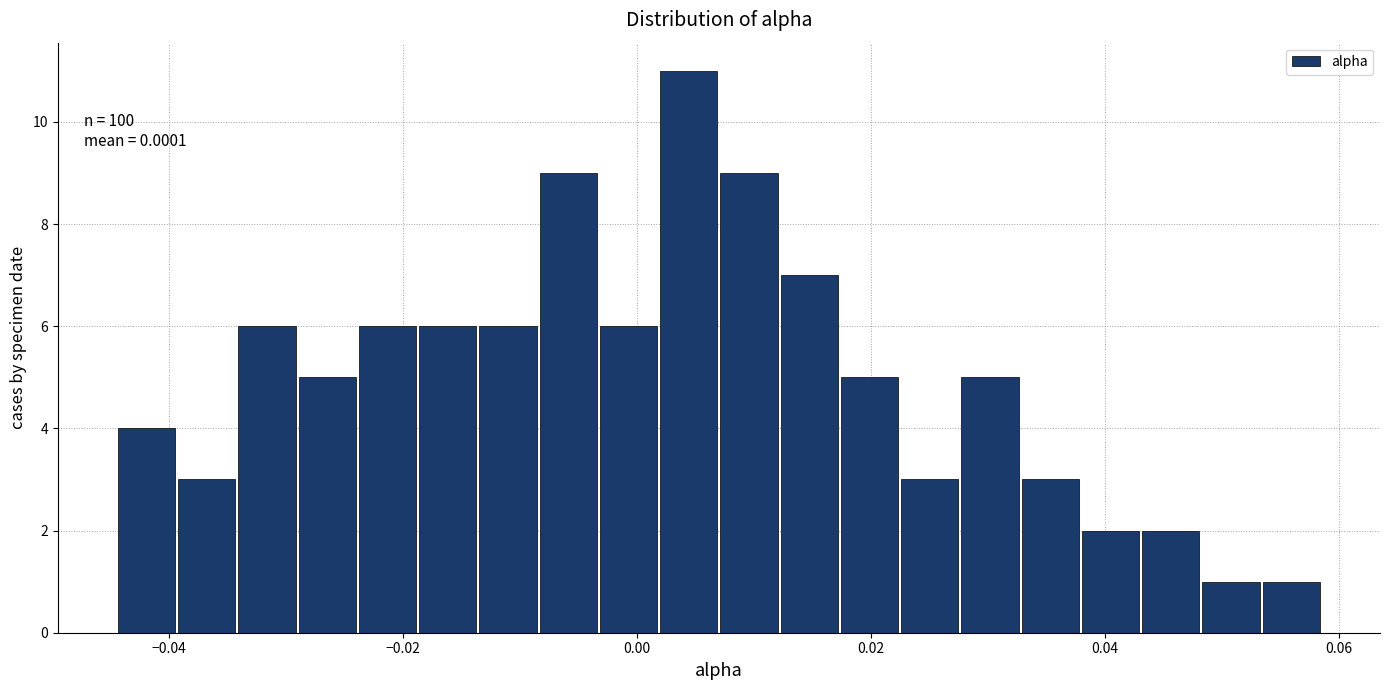

Read against the x-axis, roughly where is the centre of the tallest bar?

0.004